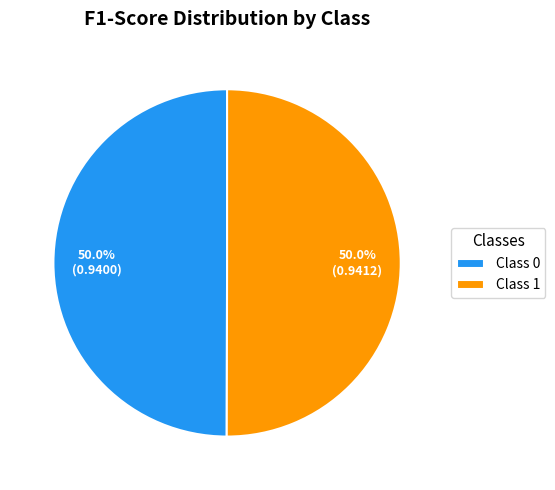

What is the total percentage of Class 0 and Class 1?

100.0%